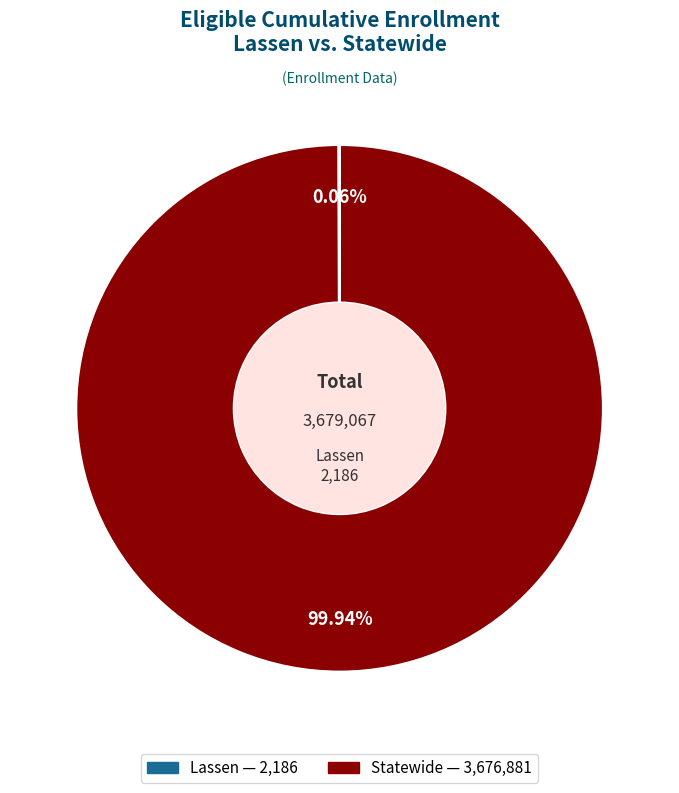

Is there any slice that represents more than half of the pie?

Yes